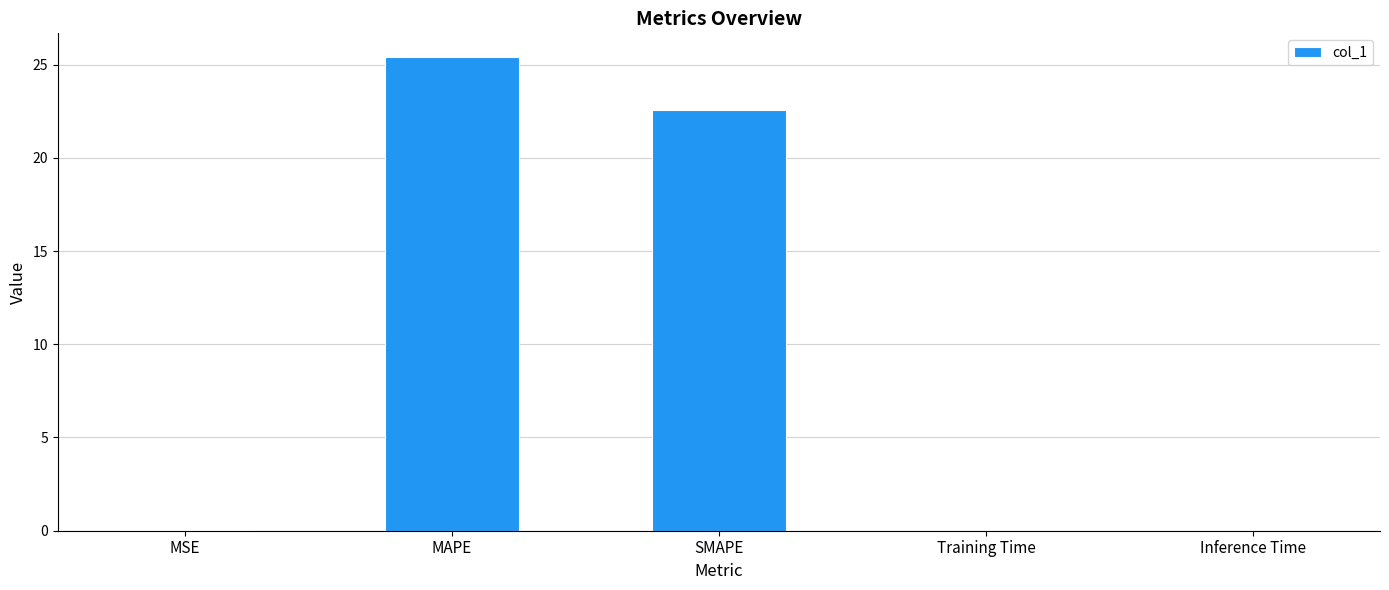

What is the approximate value at MAPE?

25.4